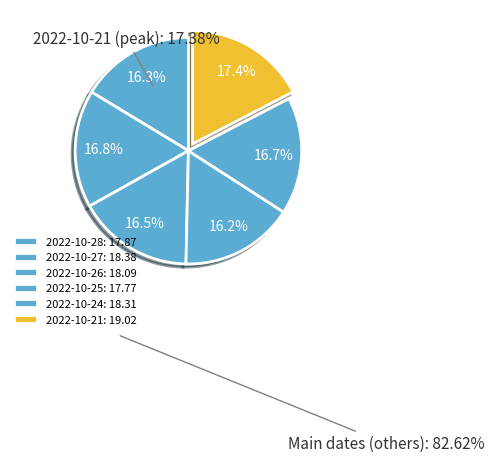

How many slices are in this pie chart?

6